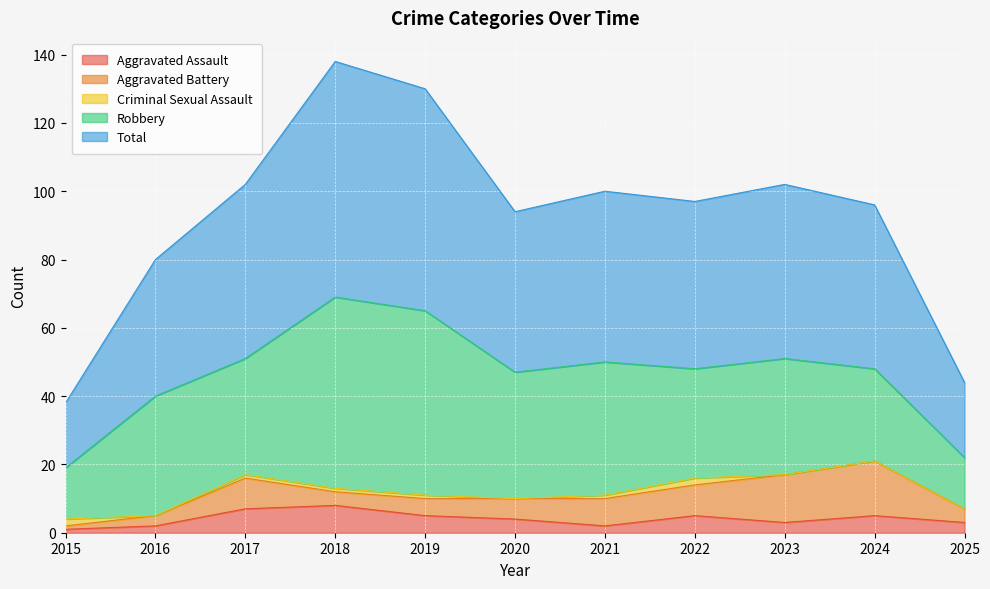

How many values in the Aggravated Battery series exceed 6?

5